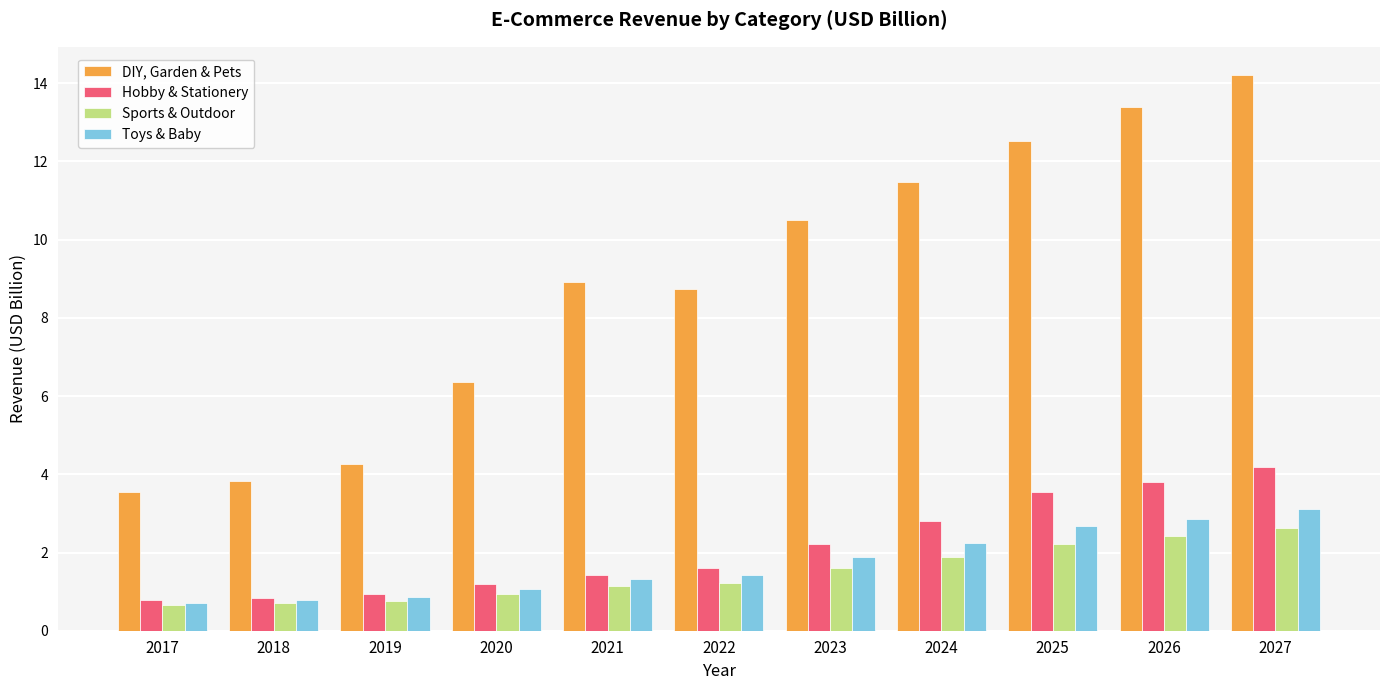

At how many categories does at least one series exceed 6?

8